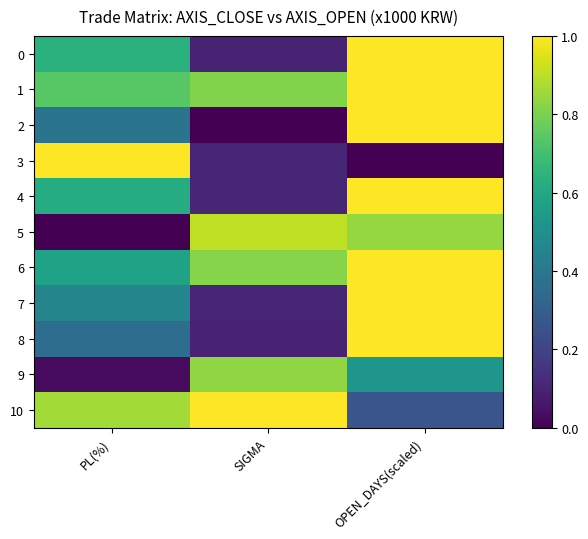

Reading right to left, transcribe all the data shown in this chart.

0: OPEN_DAYS(scaled)=1.0	SIGMA=0.1	PL(%)=0.6
1: OPEN_DAYS(scaled)=1.0	SIGMA=0.8	PL(%)=0.7
2: OPEN_DAYS(scaled)=1.0	SIGMA=0.0	PL(%)=0.4
3: OPEN_DAYS(scaled)=0.0	SIGMA=0.1	PL(%)=1.0
4: OPEN_DAYS(scaled)=1.0	SIGMA=0.1	PL(%)=0.6
5: OPEN_DAYS(scaled)=0.8	SIGMA=0.9	PL(%)=0.0
6: OPEN_DAYS(scaled)=1.0	SIGMA=0.8	PL(%)=0.6
7: OPEN_DAYS(scaled)=1.0	SIGMA=0.1	PL(%)=0.5
8: OPEN_DAYS(scaled)=1.0	SIGMA=0.1	PL(%)=0.4
9: OPEN_DAYS(scaled)=0.5	SIGMA=0.8	PL(%)=0.0
10: OPEN_DAYS(scaled)=0.3	SIGMA=1.0	PL(%)=0.9